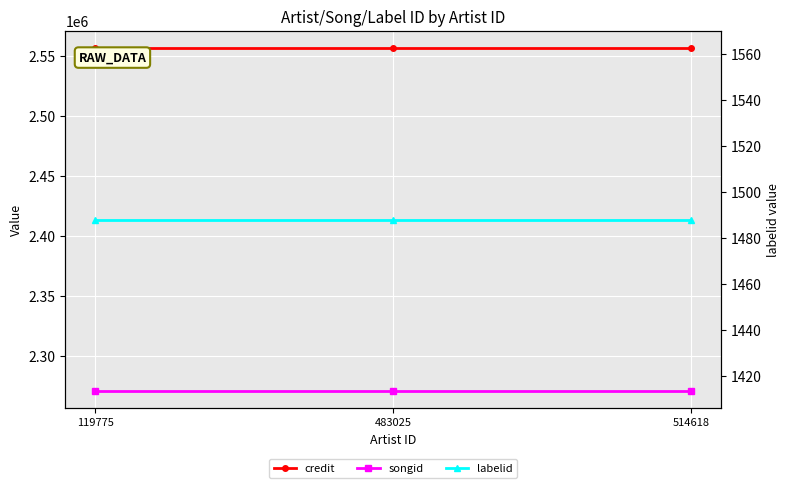

What is the smallest value displayed?

1488